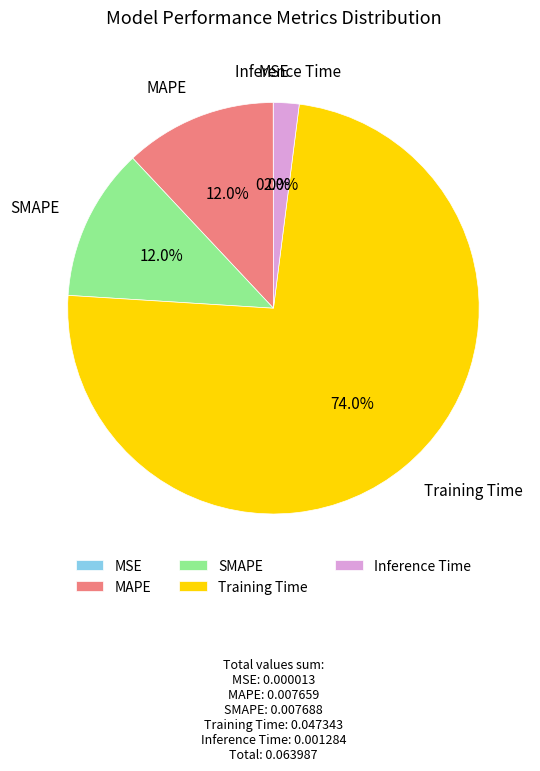

What percentage is NOT represented by Inference Time?

98.0%